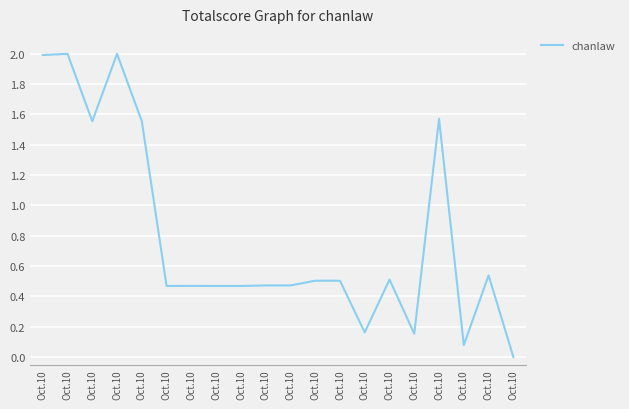

What is the difference between the values at Oct.10 and Oct.10?

1.5